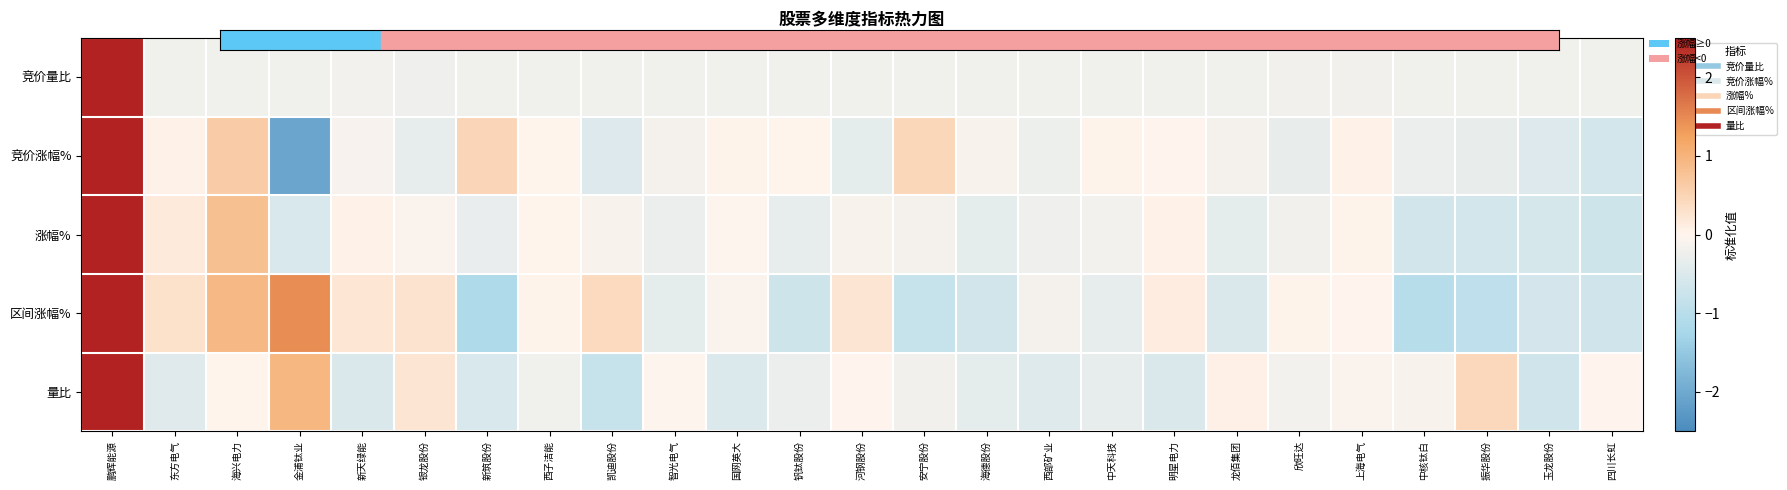

At which category is the sum across all series the highest?

鹏辉能源